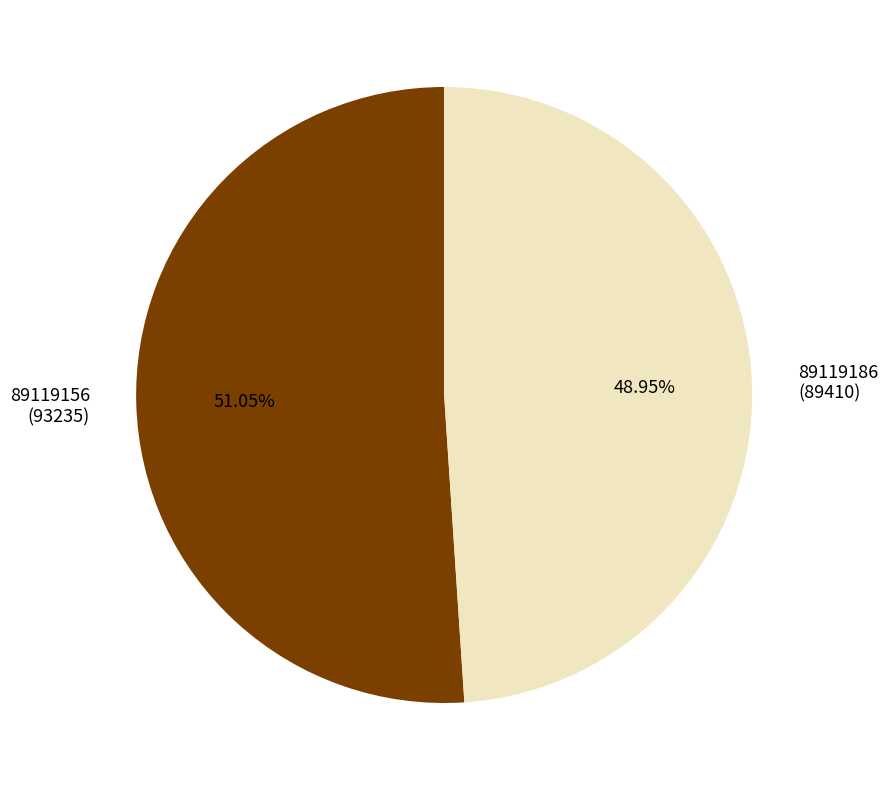

Does 89119156 account for over 50% of the chart?

Yes